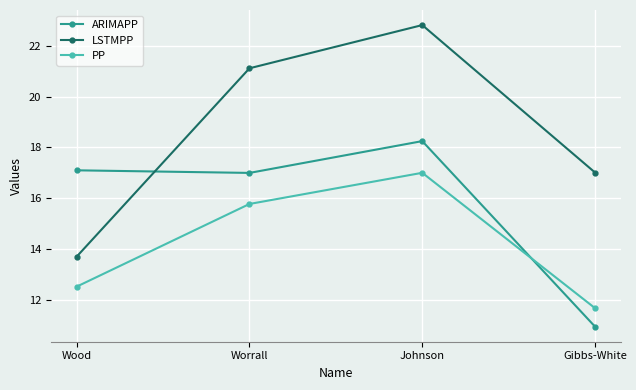

At Johnson, list the series in order from smallest to largest.

PP, ARIMAPP, LSTMPP